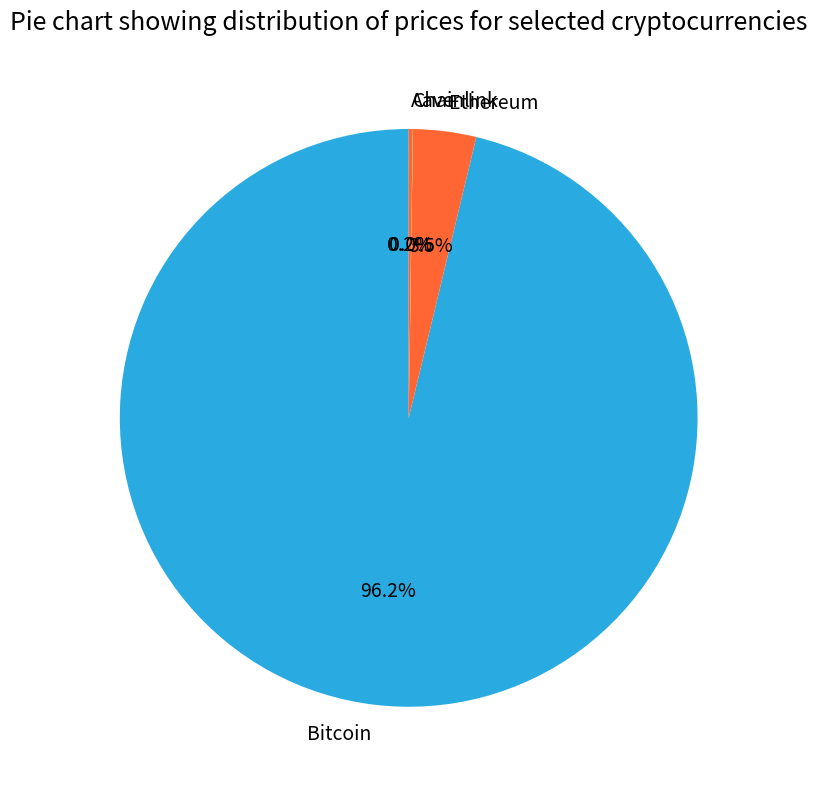

What portion of the pie excludes Ethereum?

96.5%